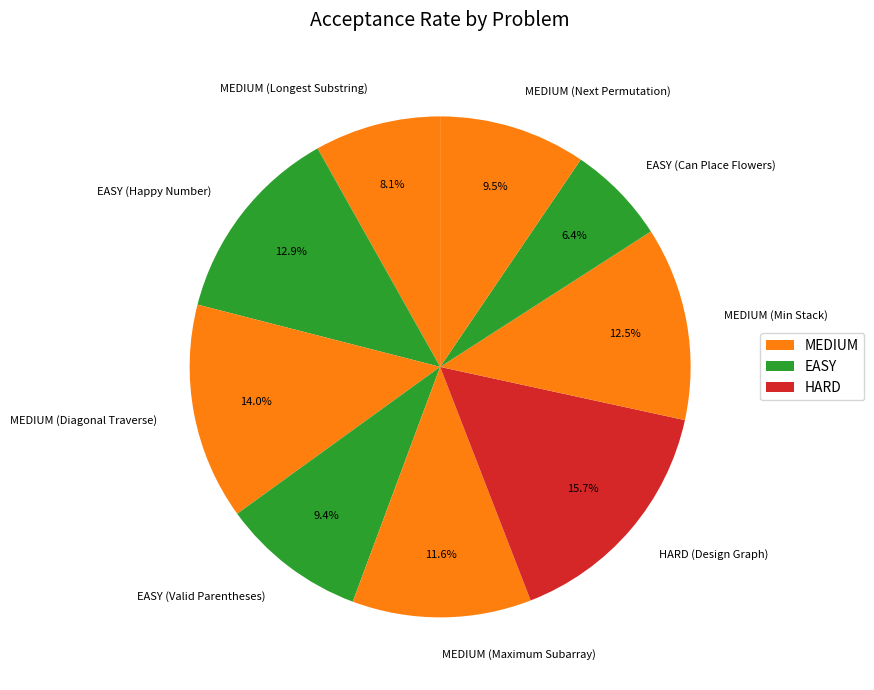

What percentage is the EASY (Can Place Flowers) slice, to the nearest percent?

6%